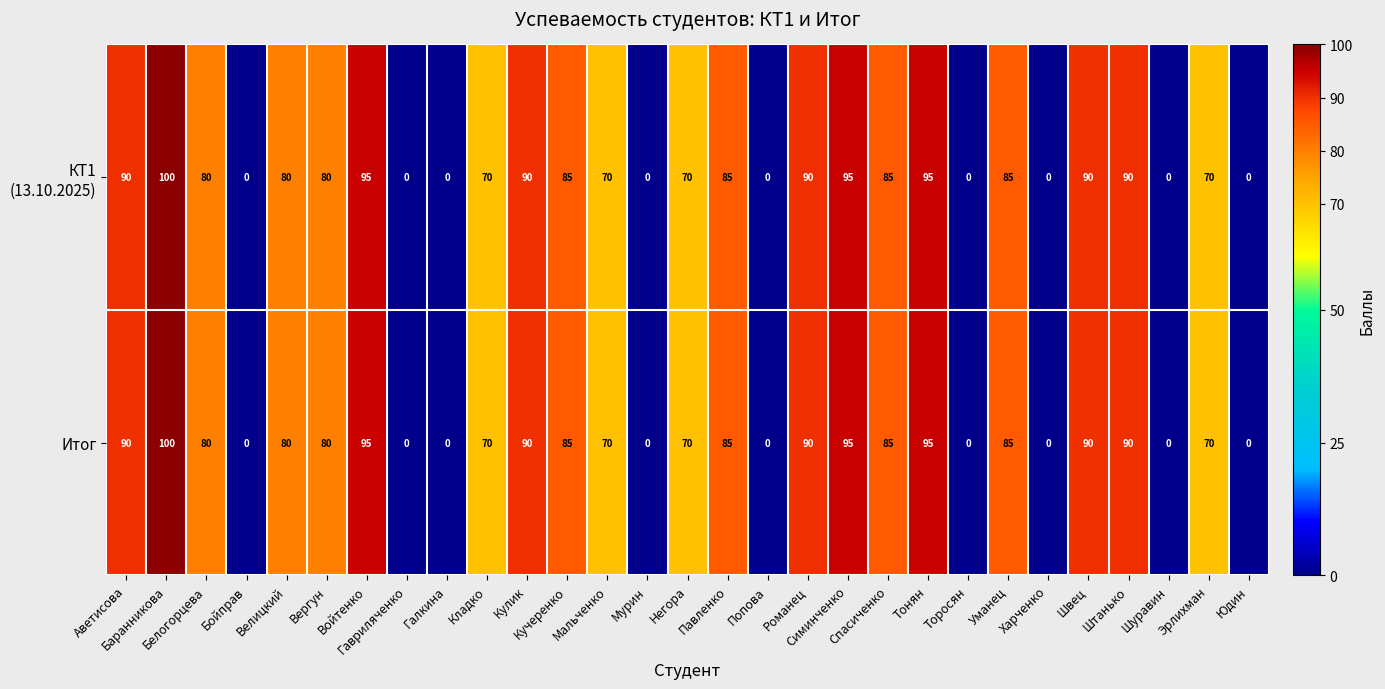

What is the difference between the second highest and minimum values in the Итог series?

95